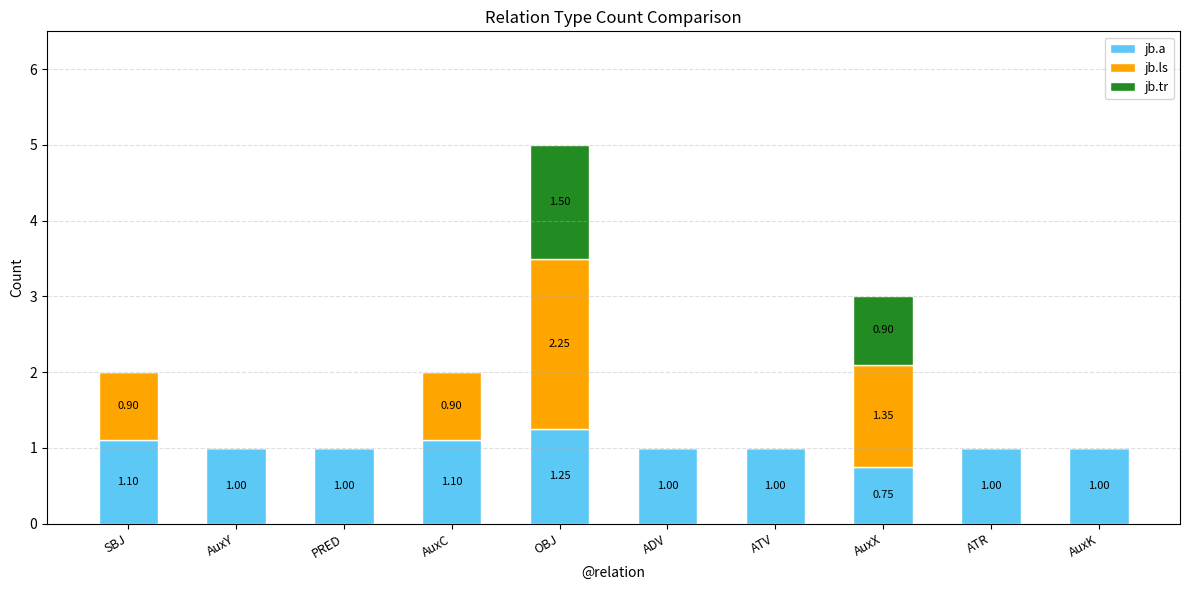

At which category is the sum across all series the highest?

OBJ